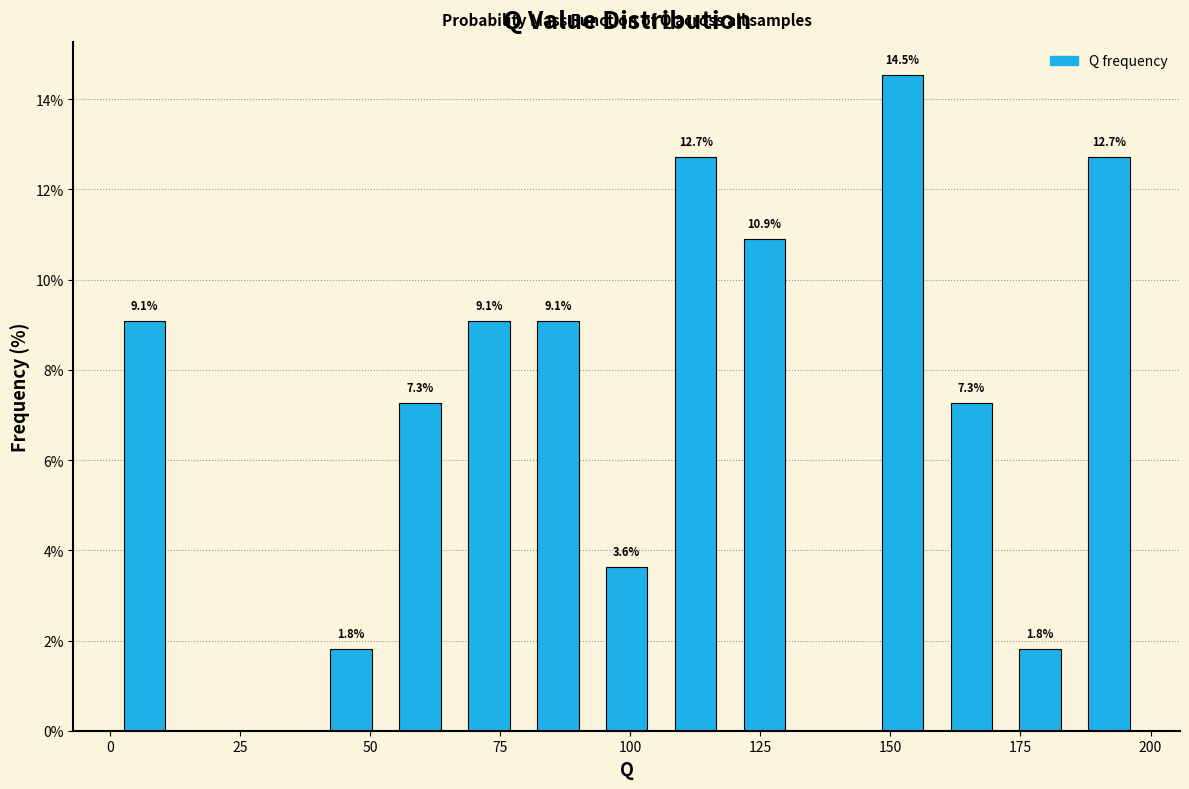

Read against the x-axis, roughly where is the centre of the tallest bar?

150